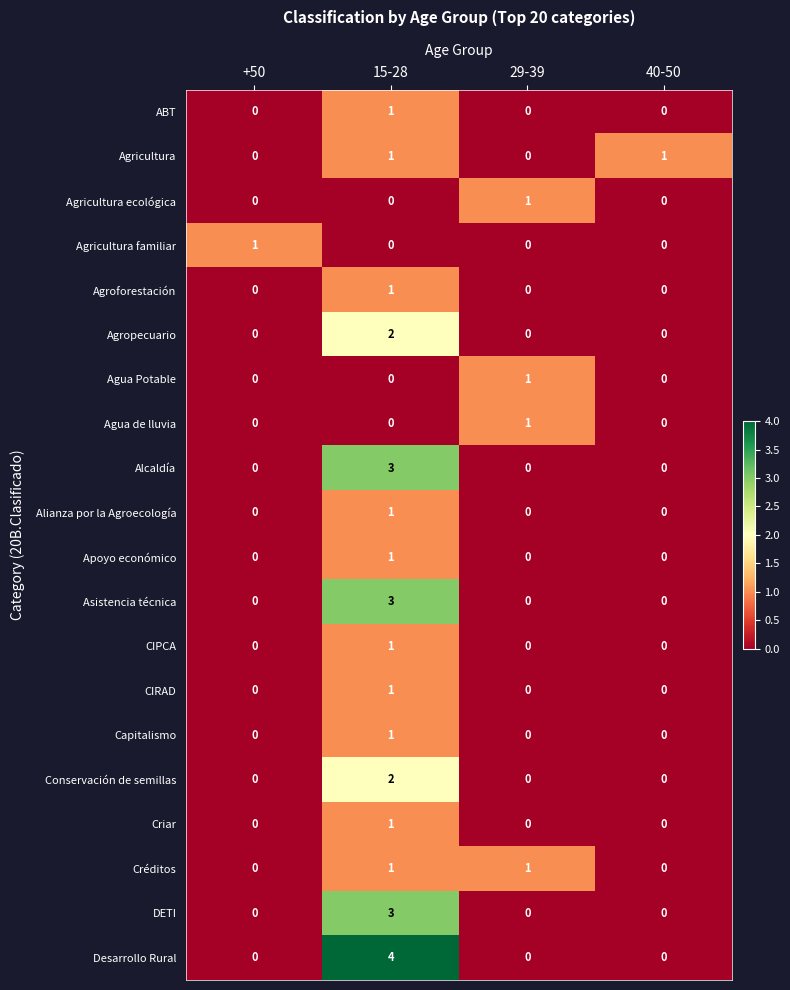

True or false: Desarrollo Rural has a value of 4 at 15-28.

True